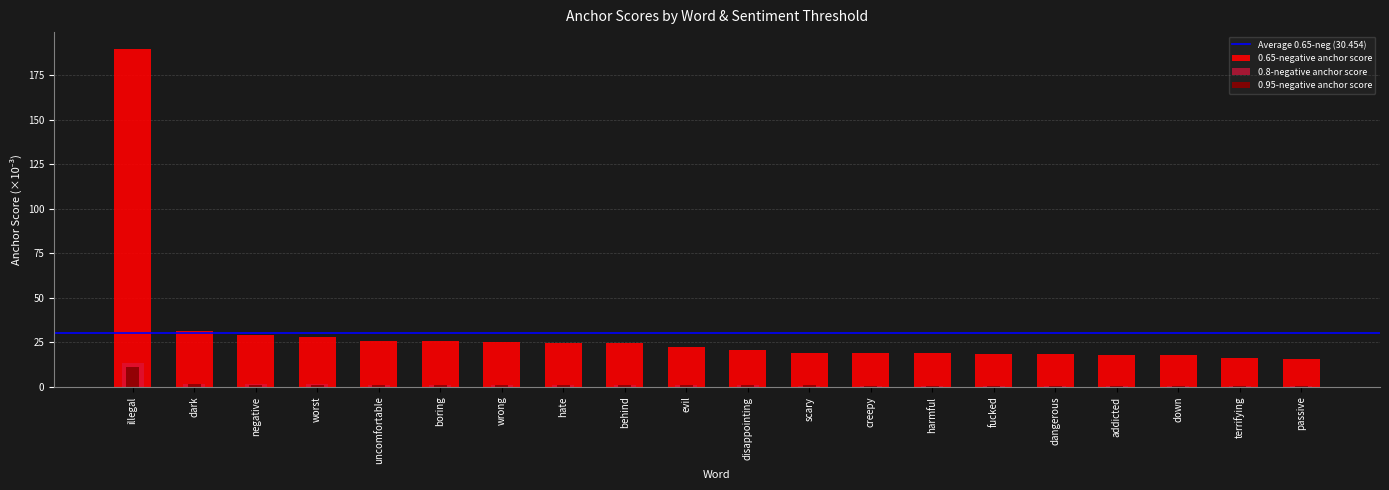

What is the difference between the maximum and second lowest values in the 0.8-negative anchor score series?

12.7